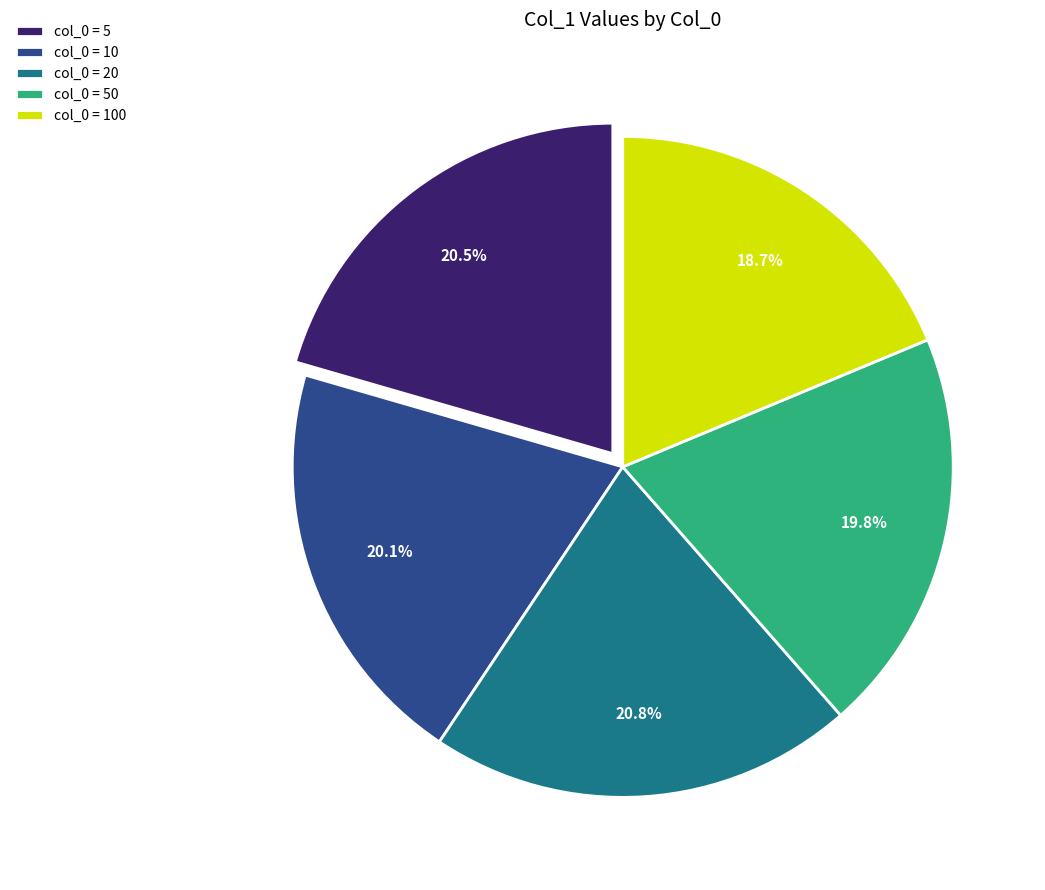

What is the smallest slice in the pie chart?

col_0 = 100